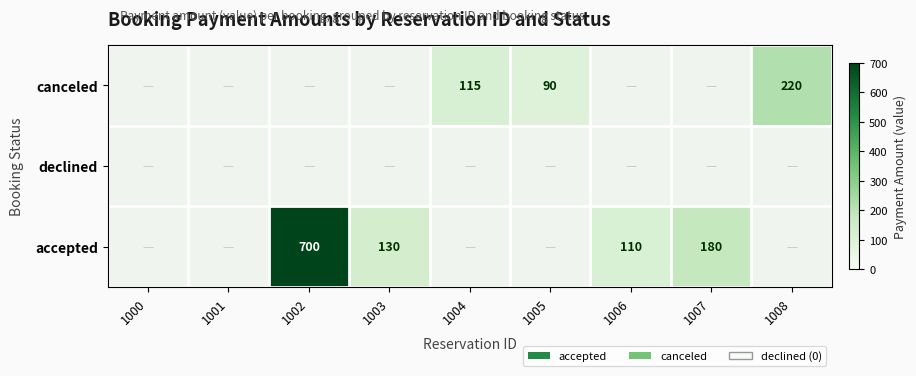

True or false: accepted has a value of 150 at 1006.

False